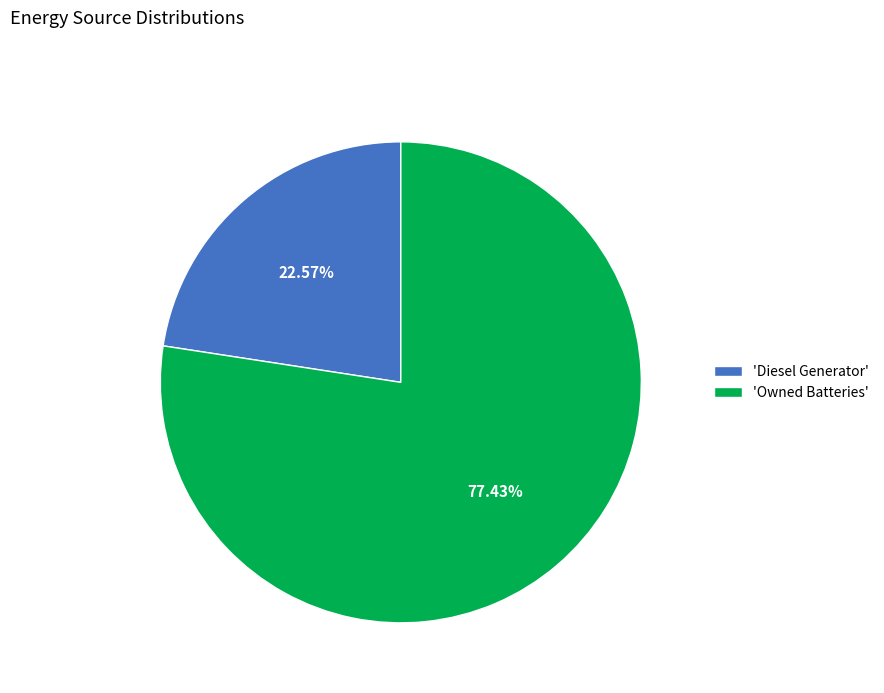

Do 'Owned Batteries' and 'Diesel Generator' together represent more than half of the pie?

Yes